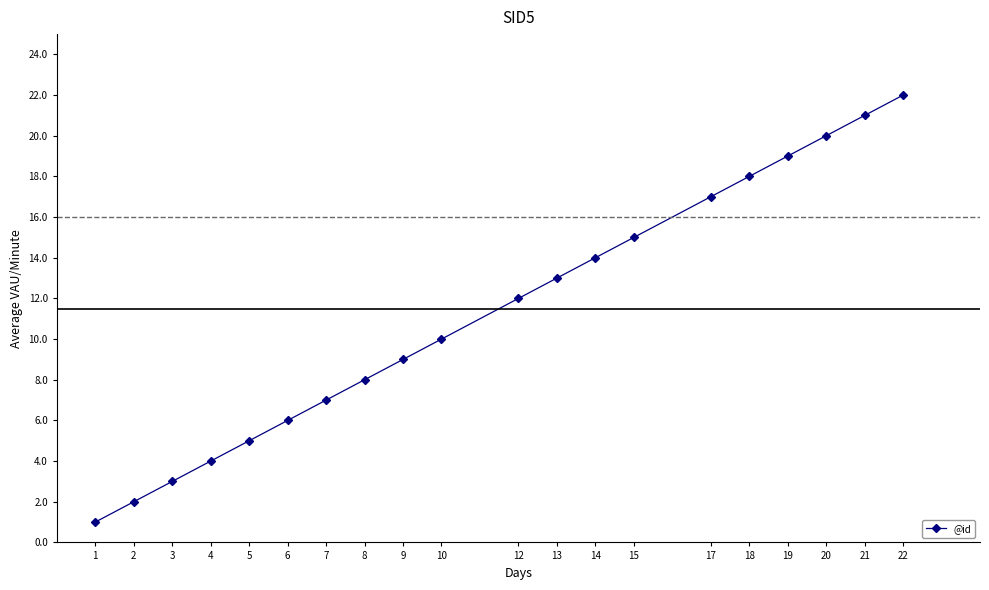

Rank the categories by value from lowest to highest.

1, 2, 3, 4, 5, 6, 7, 8, 9, 10, 12, 13, 14, 15, 17, 18, 19, 20, 21, 22